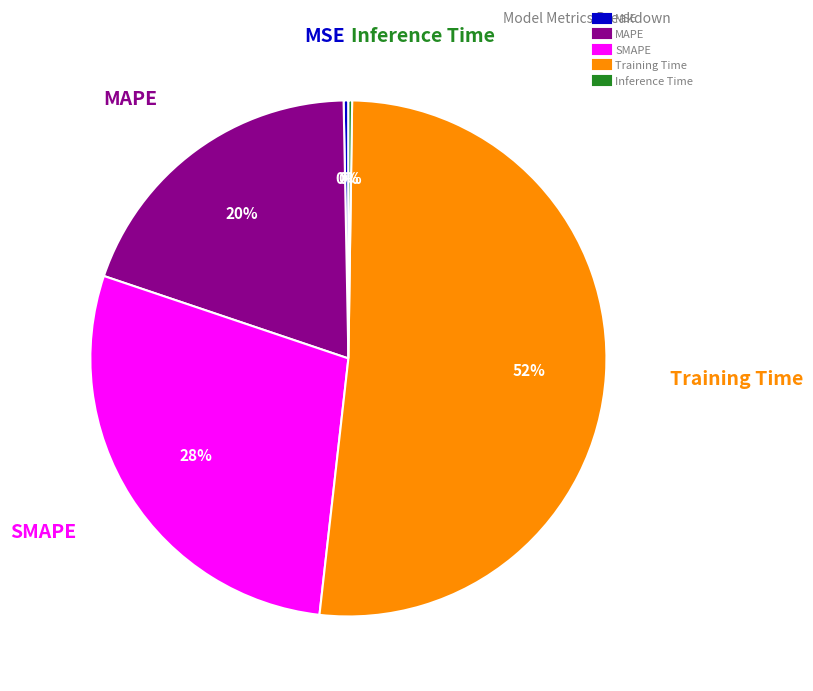

True or false: MAPE accounts for 20% of the total.

True